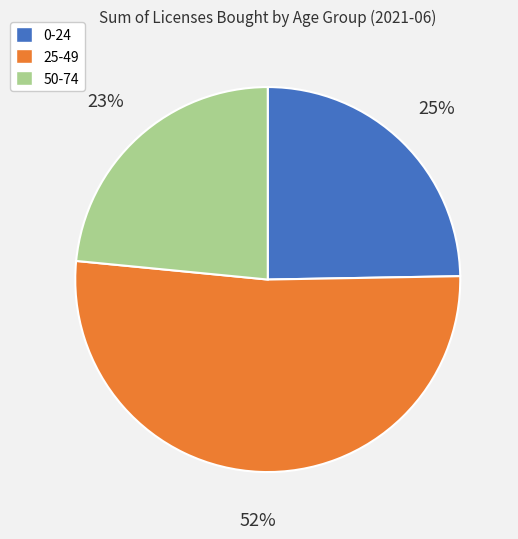

Count the number of slices in the pie.

3